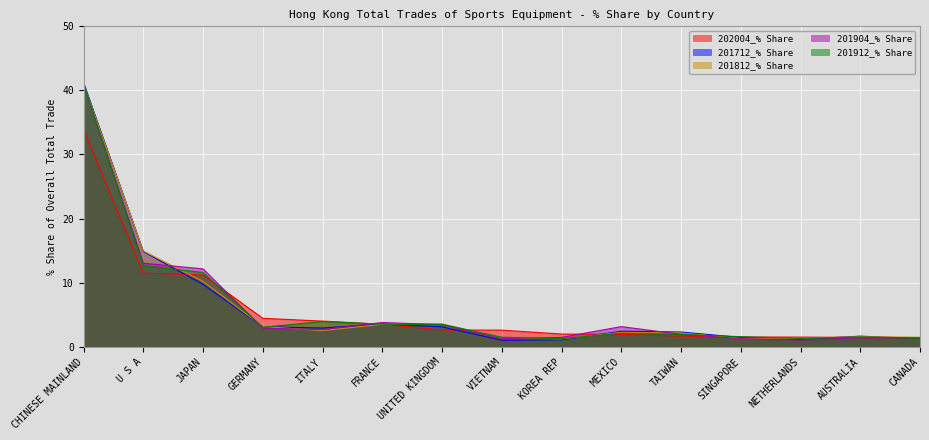

At which label does 201912_% Share first exceed 2?

CHINESE MAINLAND